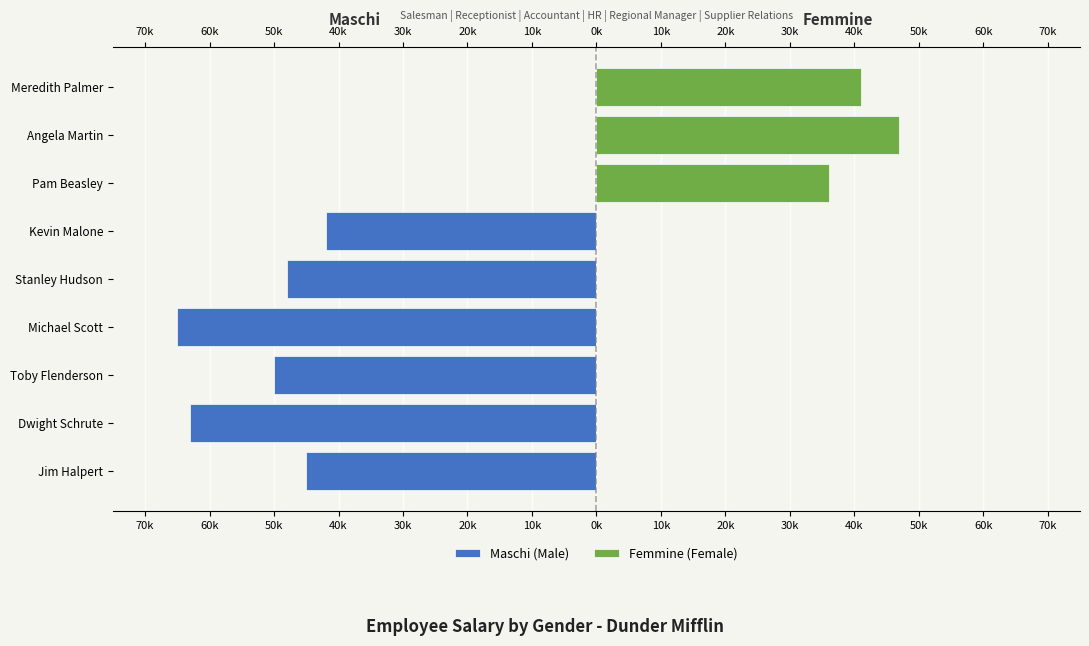

Which series has the widest spread of values?

Maschi (Male)